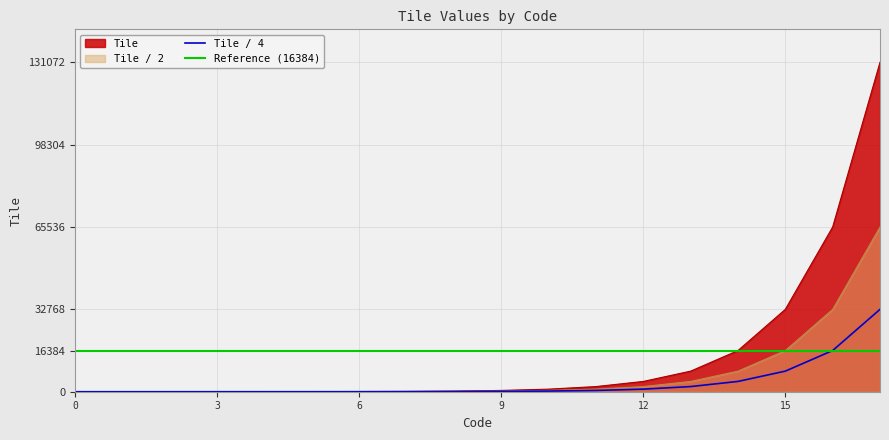

At which category does the chart reach its peak across all series?

17